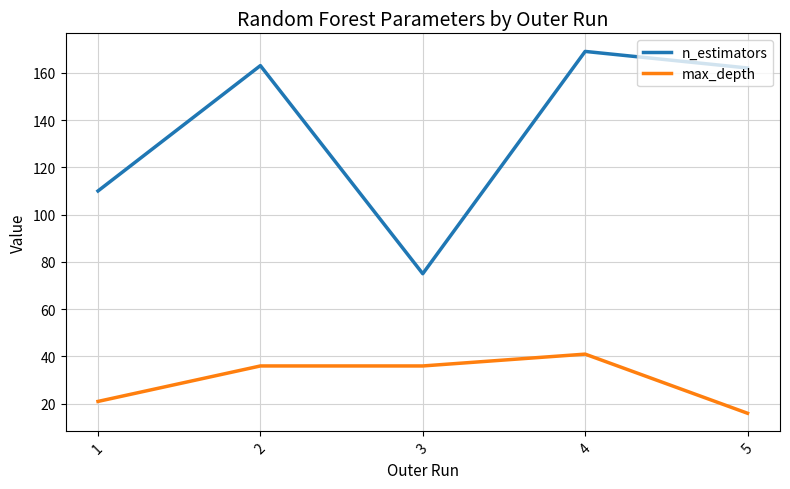

What is the spread (max minus min) of values at 4?

128